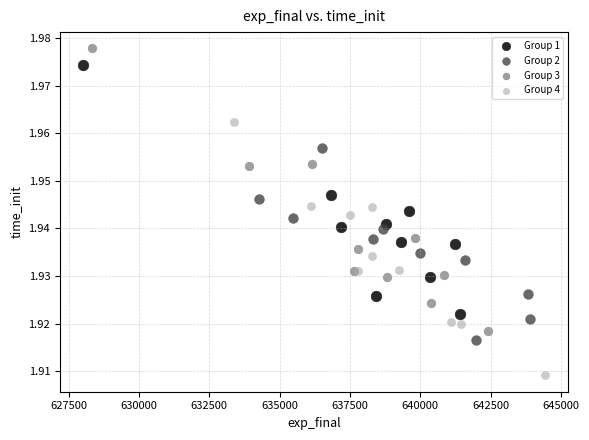

What are all the series names shown in the legend?

Group 1, Group 2, Group 3, Group 4